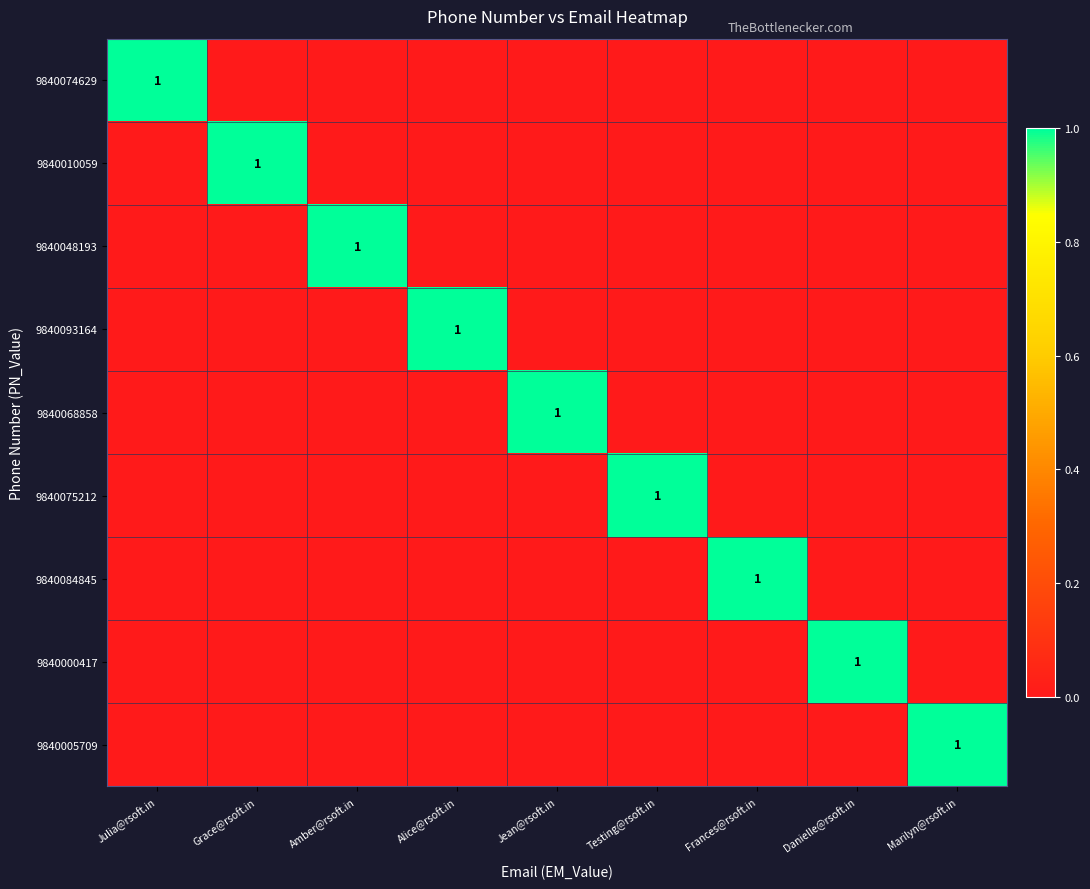

The value of 9840068858 at Jean@rsoft.in is 1. True or false?

True